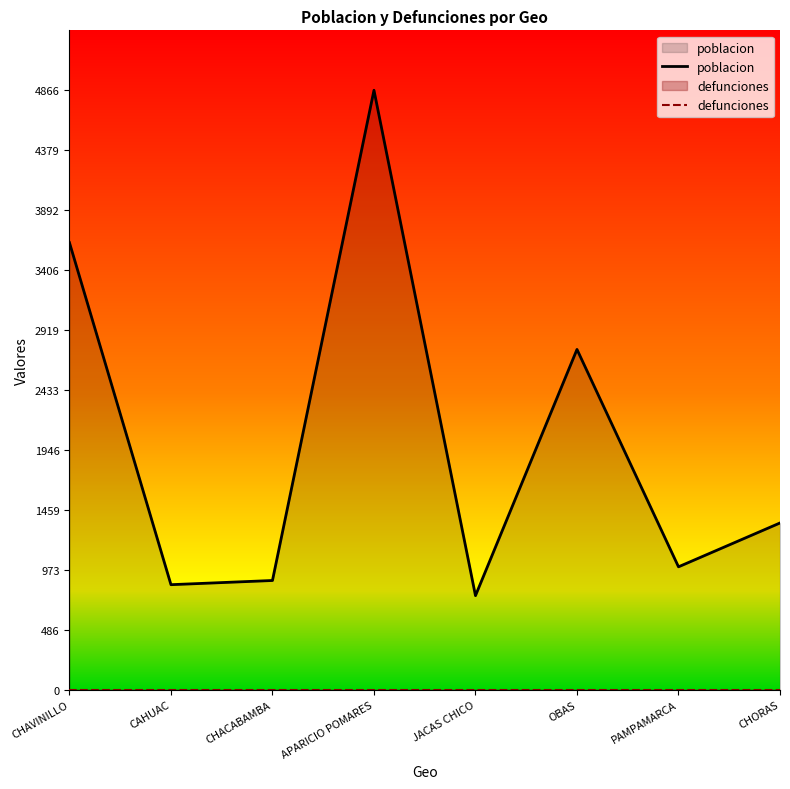

Between APARICIO POMARES and PAMPAMARCA, which series saw the biggest shift?

poblacion